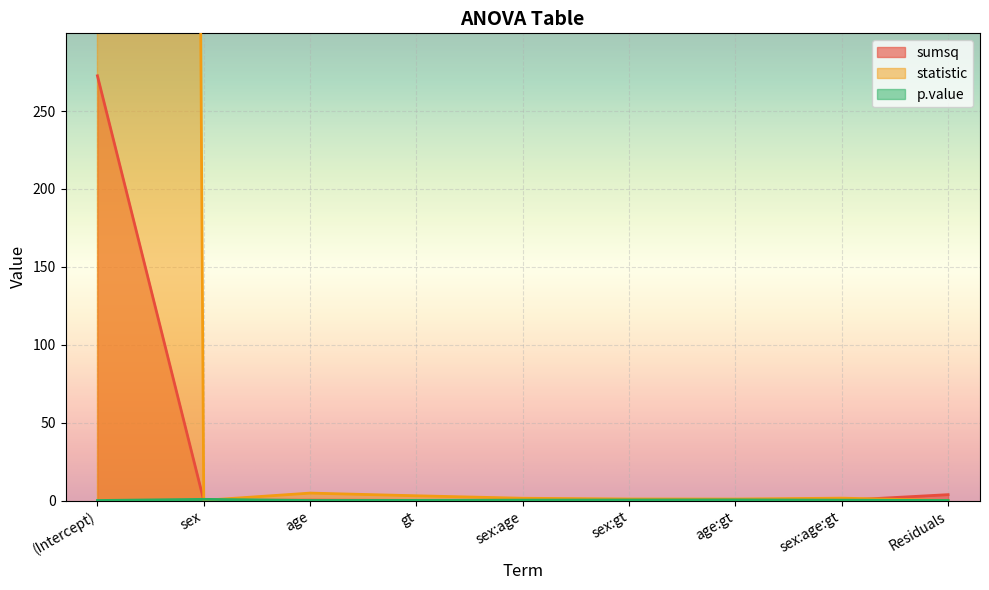

At which label is p.value closest to 0?

(Intercept)